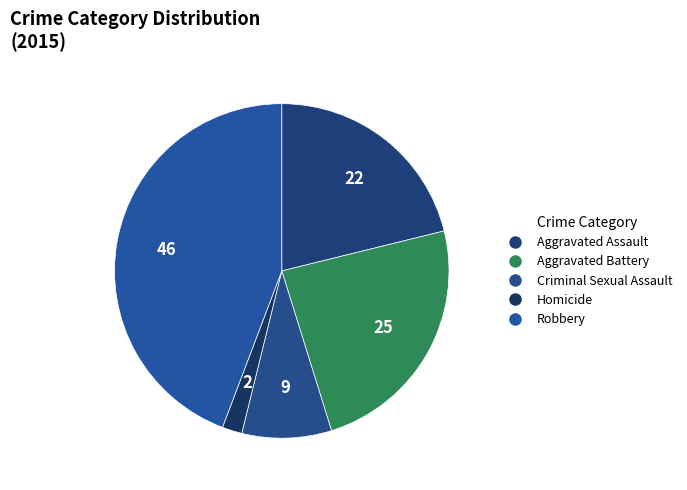

Approximately how many times larger is the value at Aggravated Battery compared to Robbery?

0.5